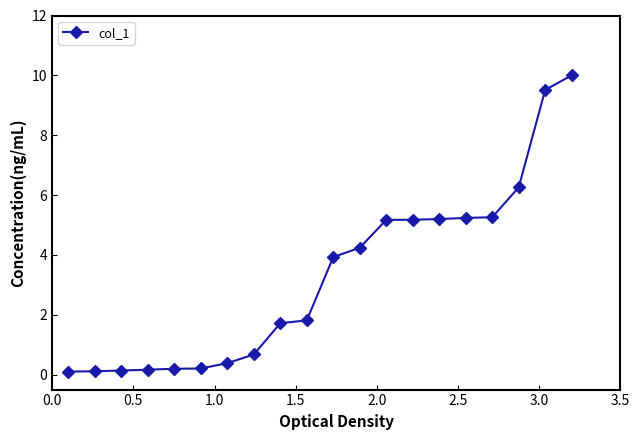

What is the greatest value displayed?

10.0